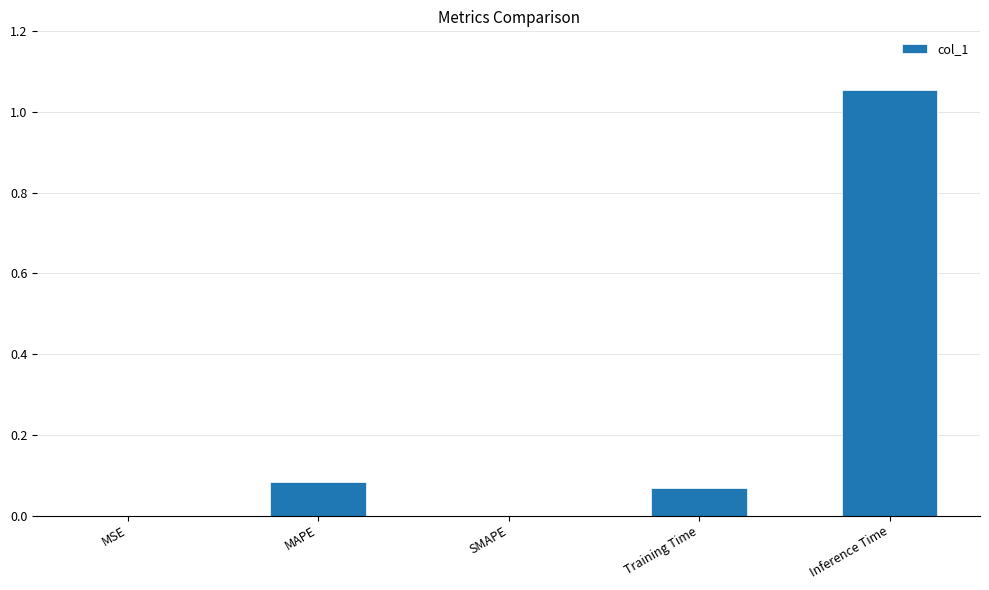

What is the sum of all values?

1.2